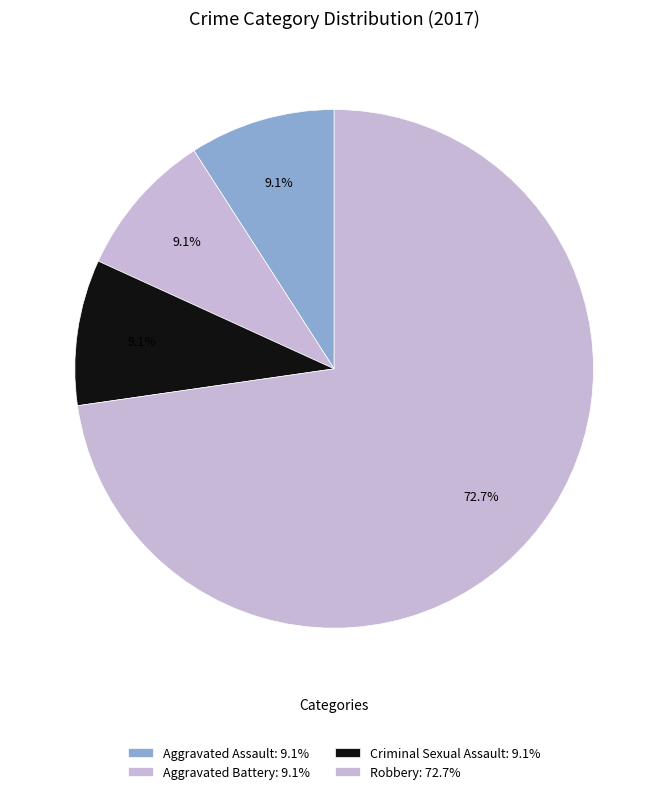

How many segments does this pie chart have?

4